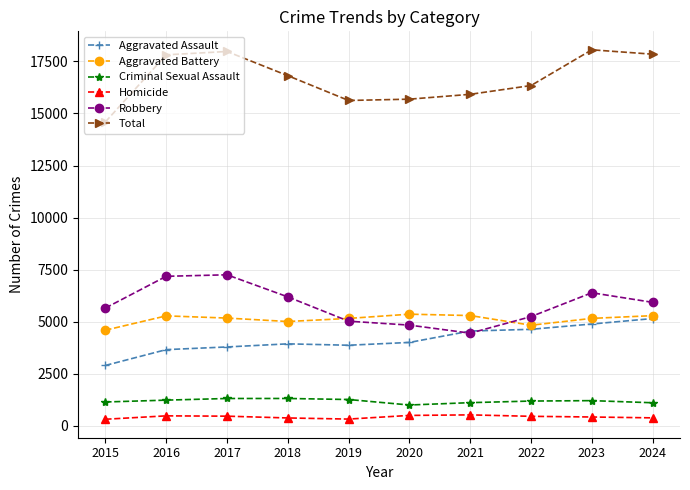

True or false: Robbery and Criminal Sexual Assault intersect in this chart.

False